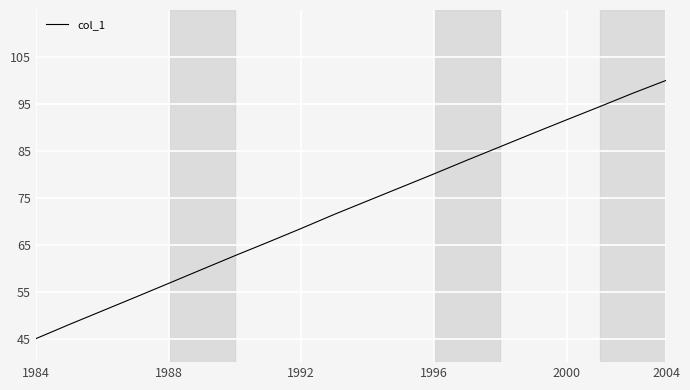

Reading left to right, transcribe all the data shown in this chart.

45.0	48.0	50.9	53.8	56.8	59.7	62.7	65.5	68.5	71.5	74.3	77.2	80.1	83.0	85.9	88.8	91.6	94.4	97.3	100.0